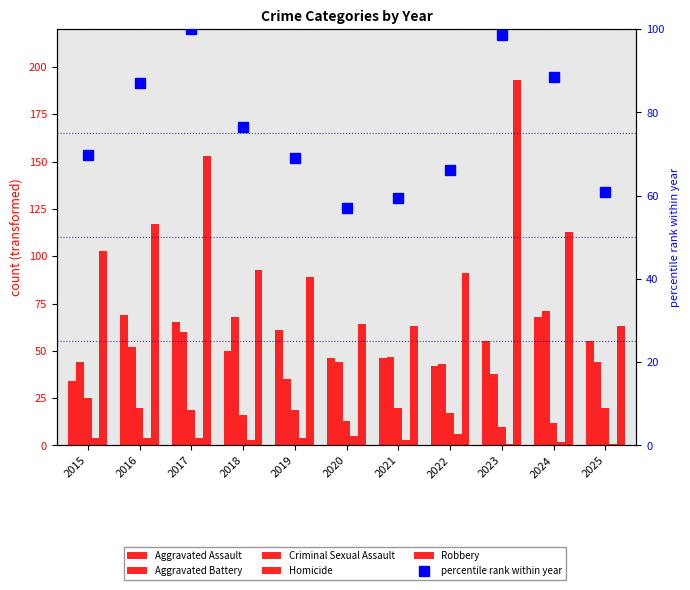

Are the bars horizontal?

No